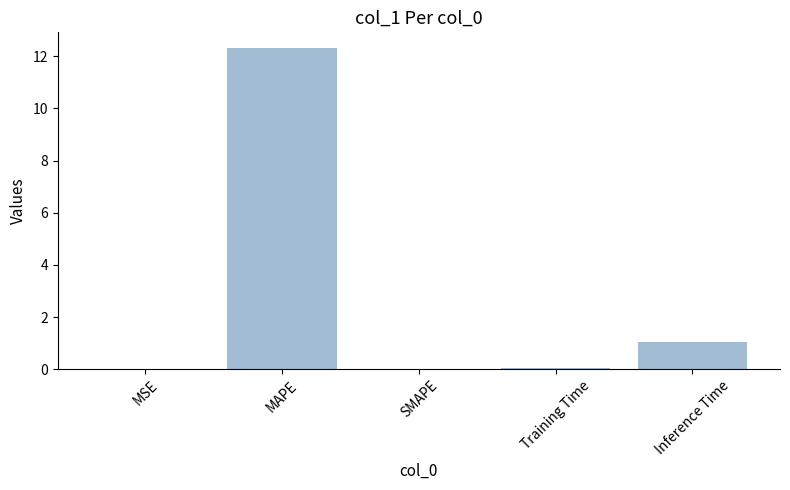

What is the sum of the values at MAPE and SMAPE?

12.3